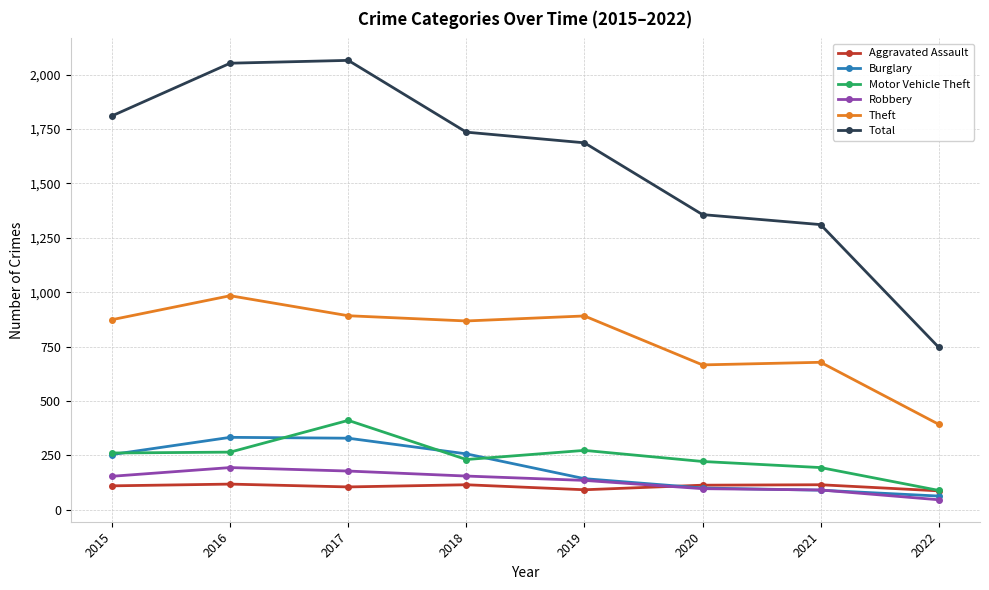

What is the spread (max minus min) of values at 2021?

1221